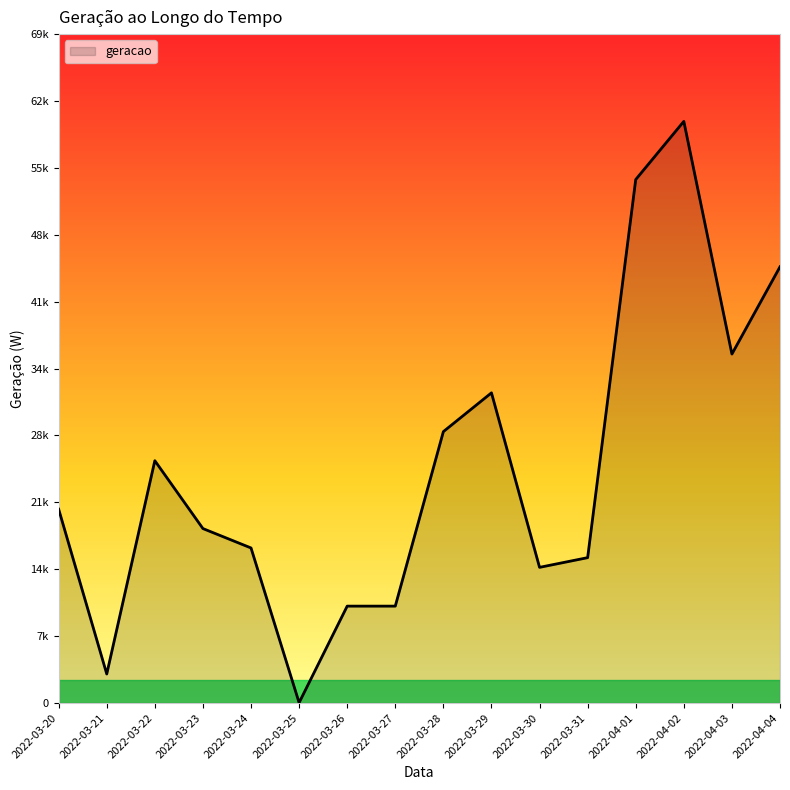

What is the sum of all values?

386040